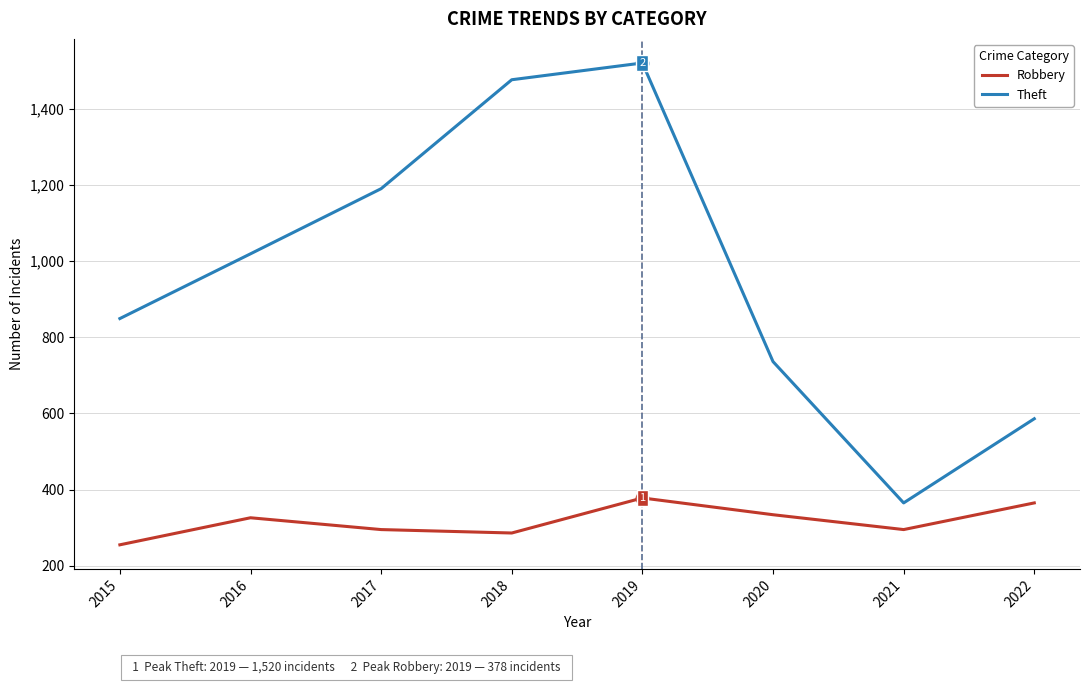

Is the value of Robbery at 2016 greater than the value of Theft at 2022?

No